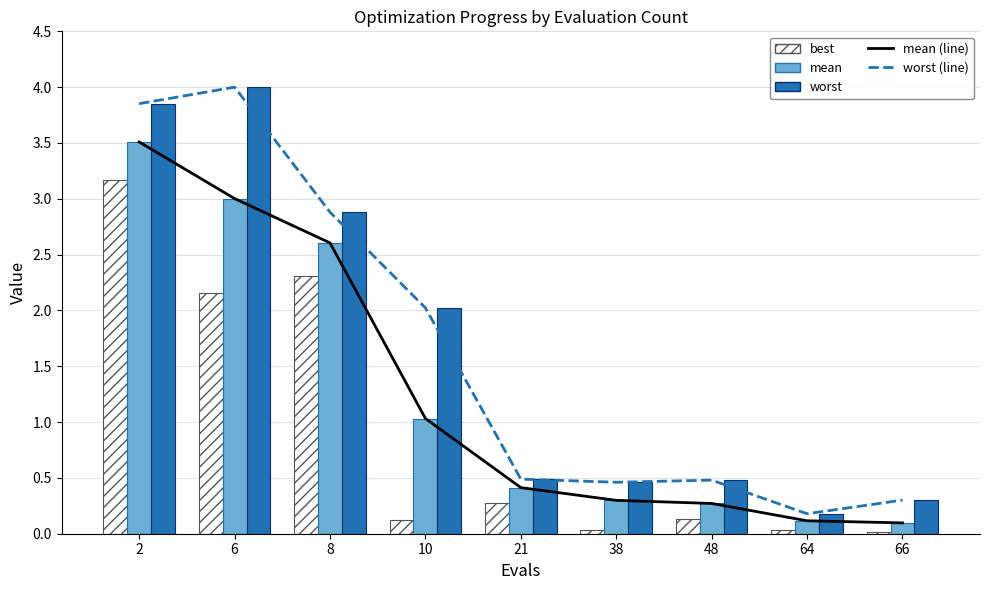

What are all the series names shown in the legend?

mean (line), worst (line), best, mean, worst